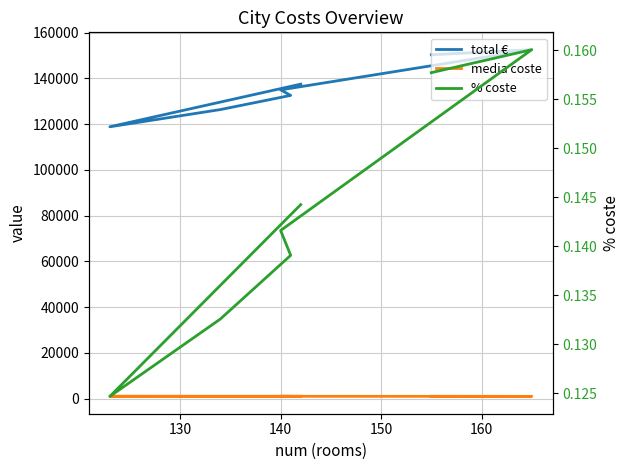

How many interior local valleys does the total € series have?

1